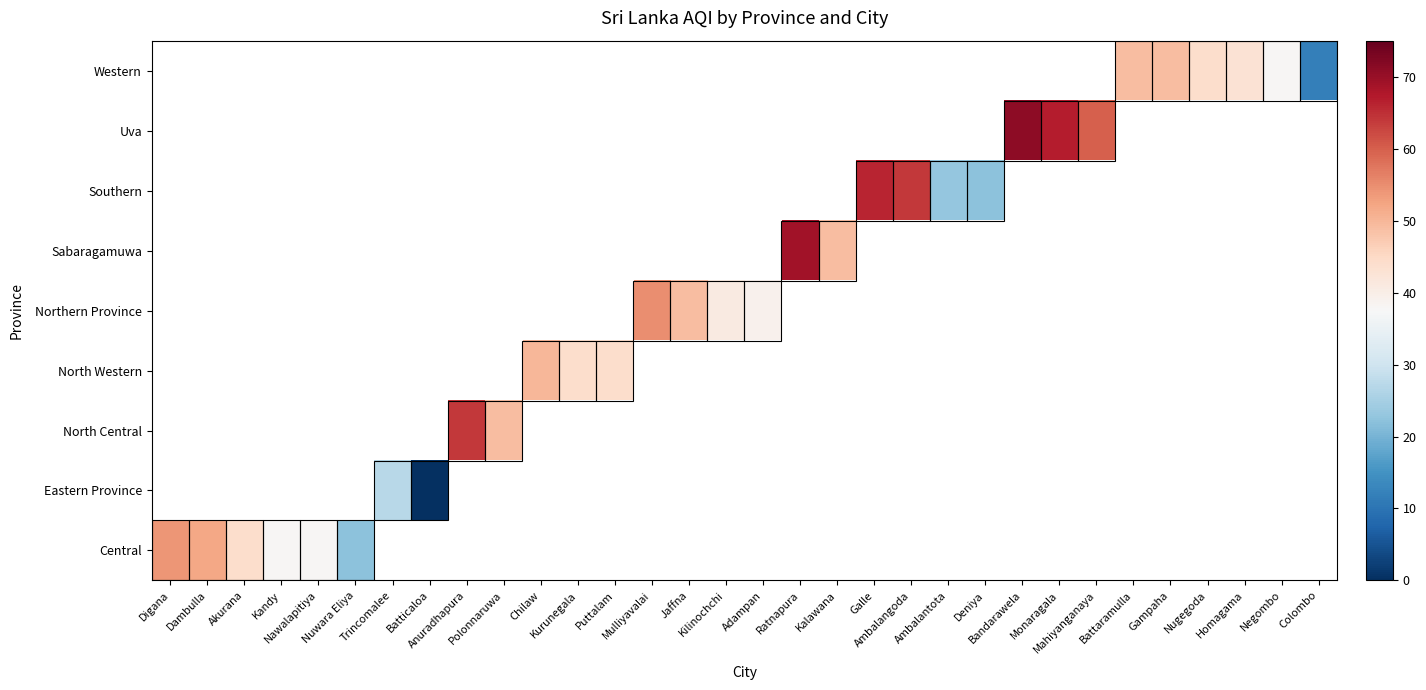

At how many categories does at least one series exceed 16?

30